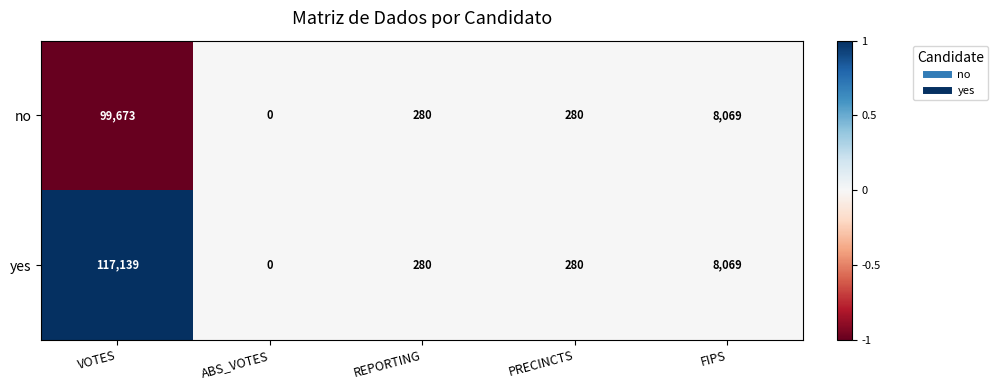

Which series has the widest spread of values?

yes